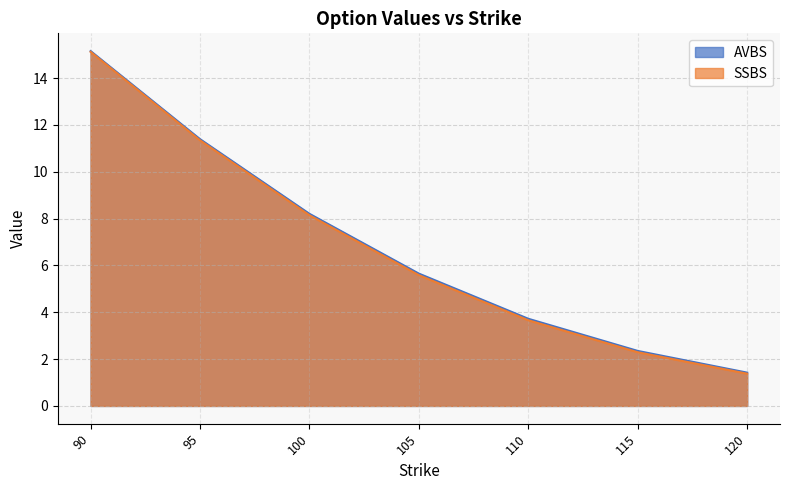

Between 95 and 115, which series saw the biggest shift?

SSBS